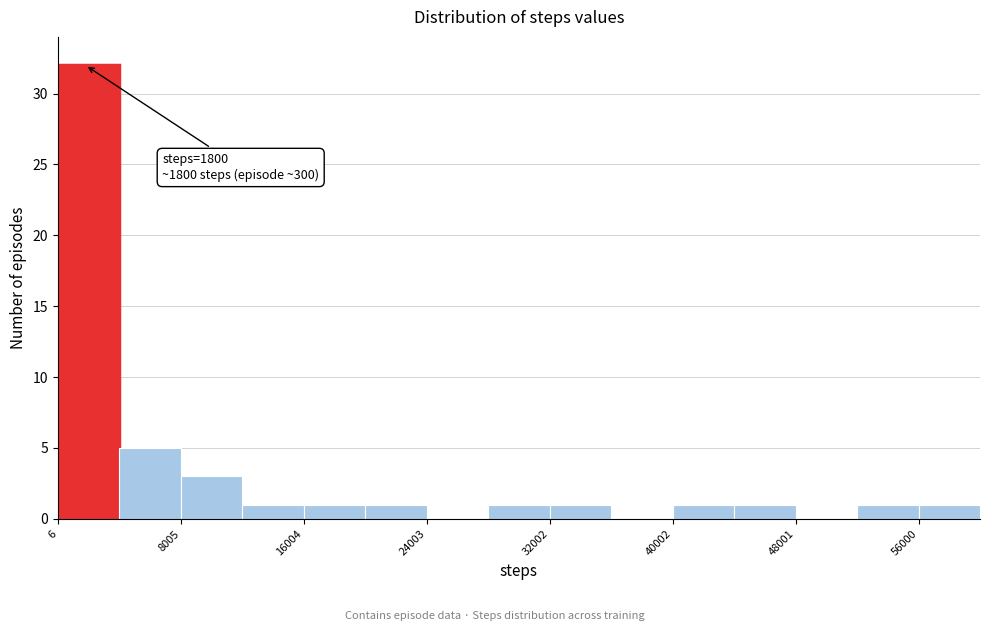

Around what value on the x-axis is the tallest bar? Give the approximate position of its centre, as read against the axis.

2000